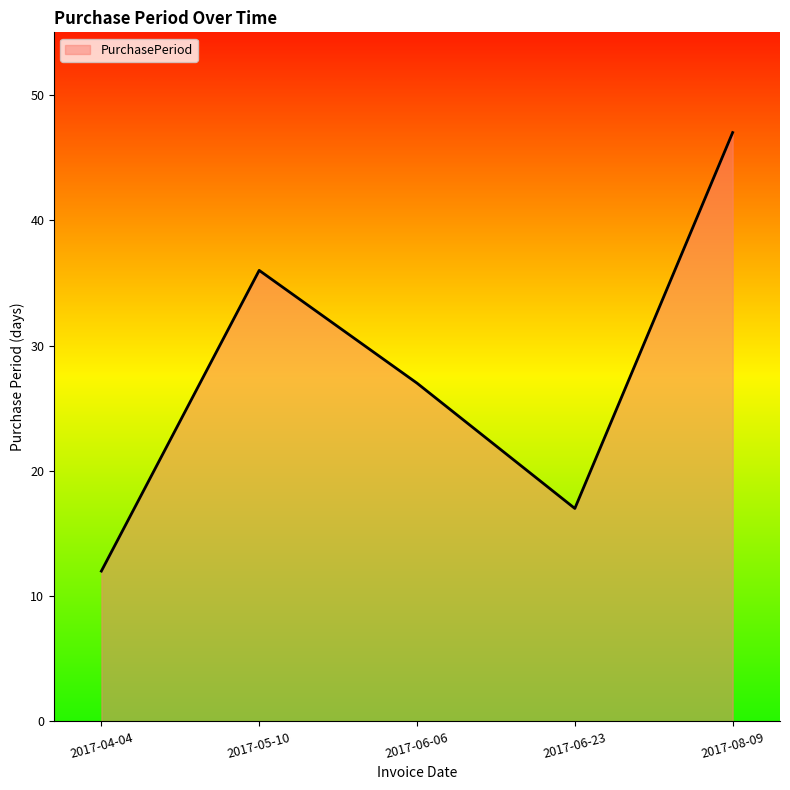

Where is the data nearest to the value 29?

2017-06-06